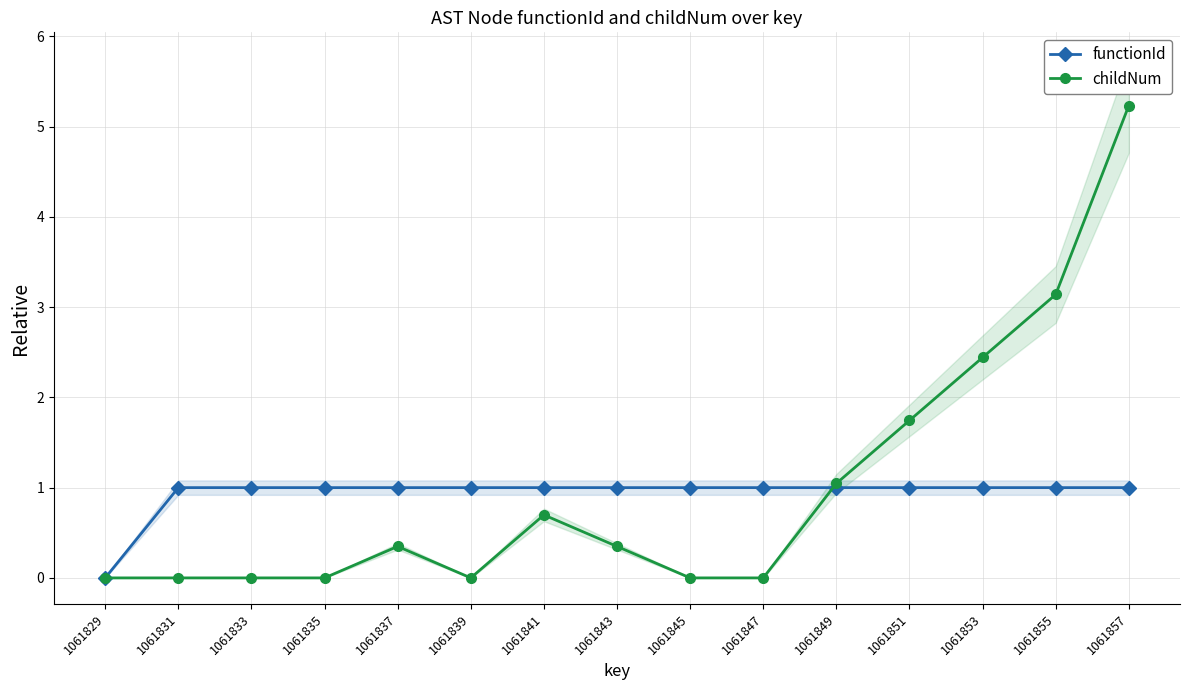

How many series are shown in this chart?

2